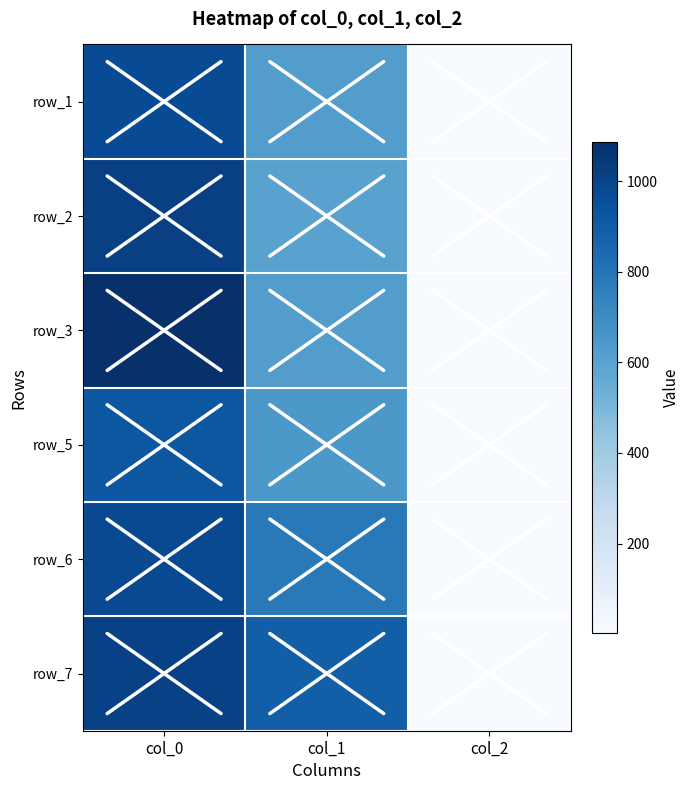

Which has a higher value, col_0 or col_1?

col_0